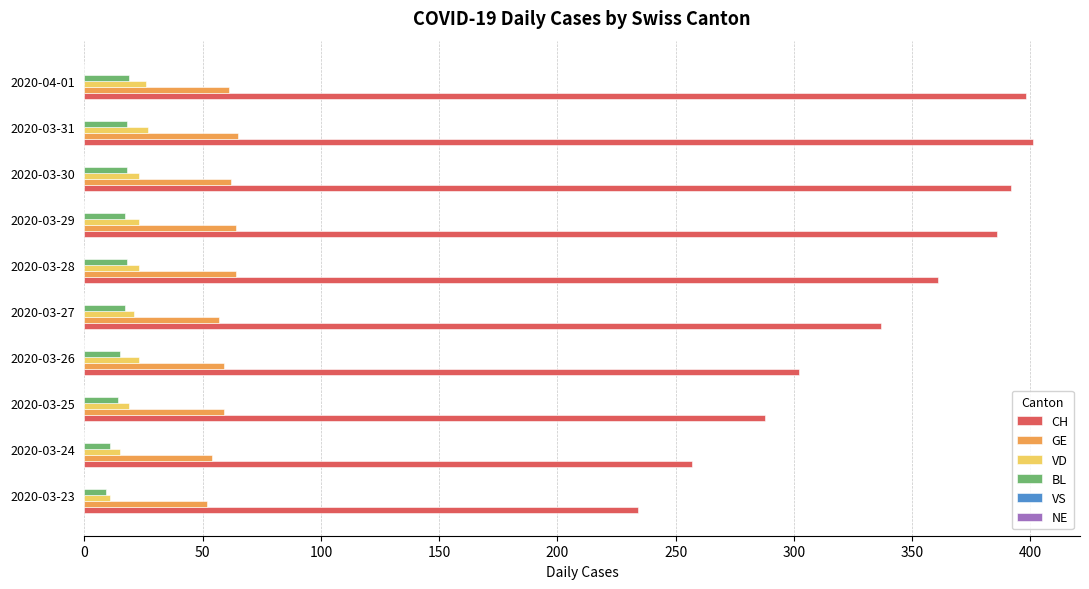

The CH series shows 234 at 2020-03-23. True or false?

True